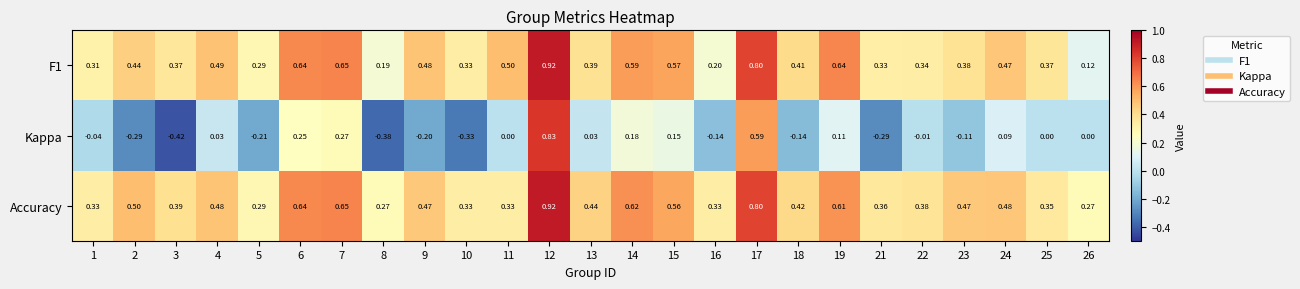

Which series changed the most between 23 and 24?

Kappa